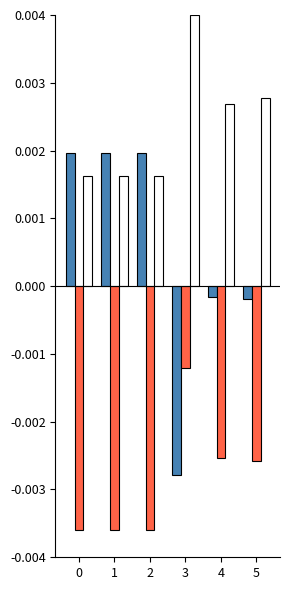

Which category has the highest value across all series?

3